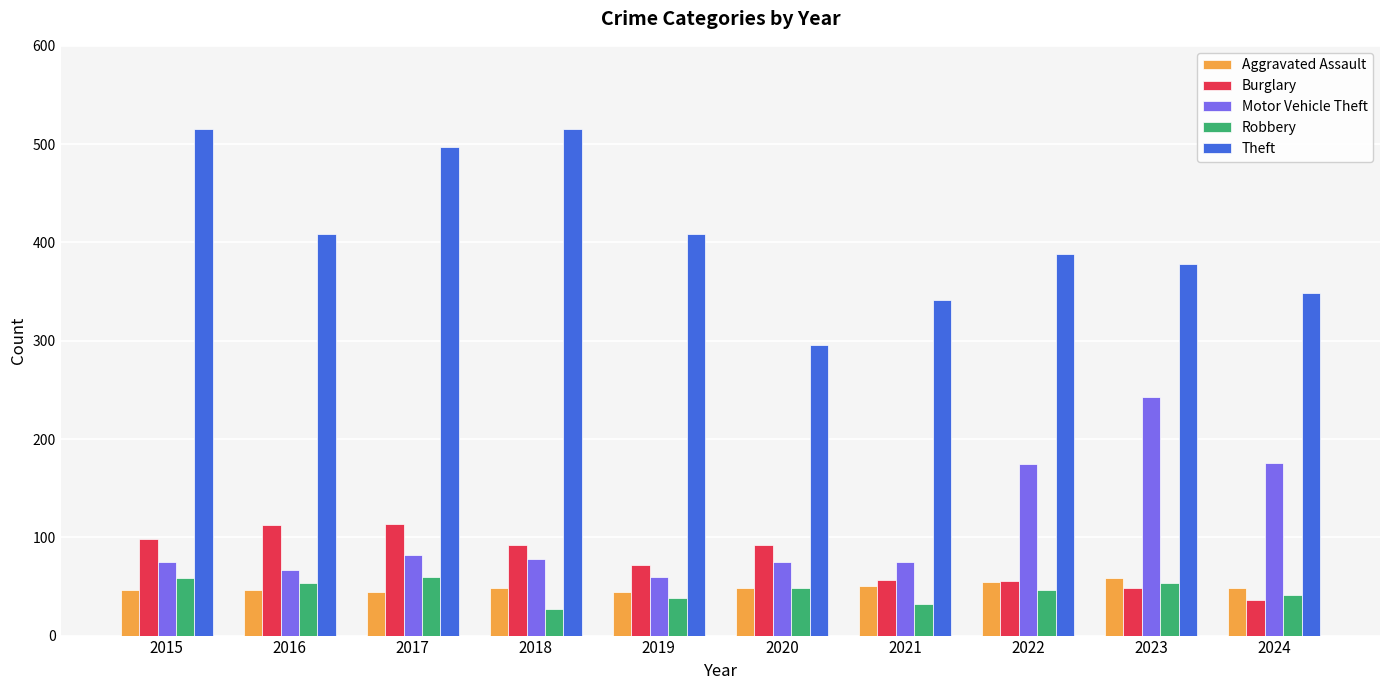

What is the difference between the Motor Vehicle Theft values at 2021 and 2018?

3